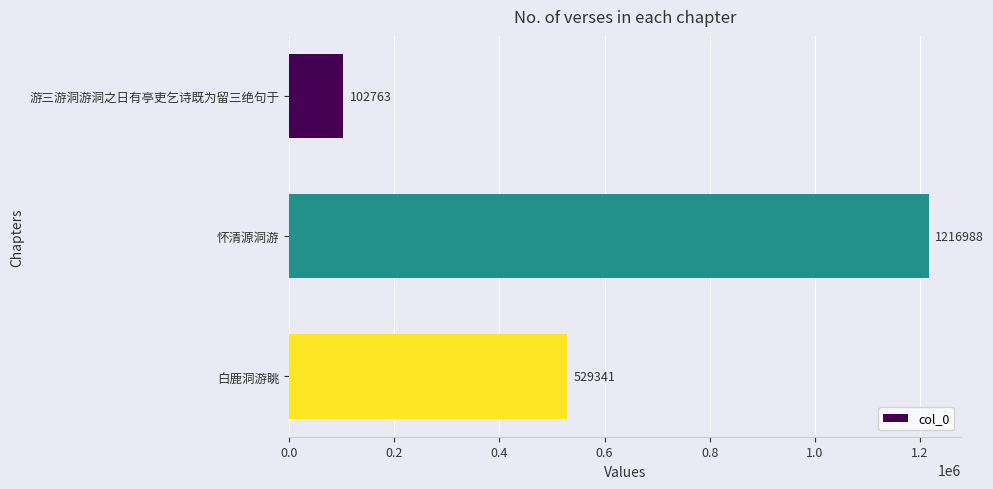

List the labels in order of value, smallest first.

游三游洞游洞之日有亭吏乞诗既为留三绝句于, 白鹿洞游眺, 怀清源洞游